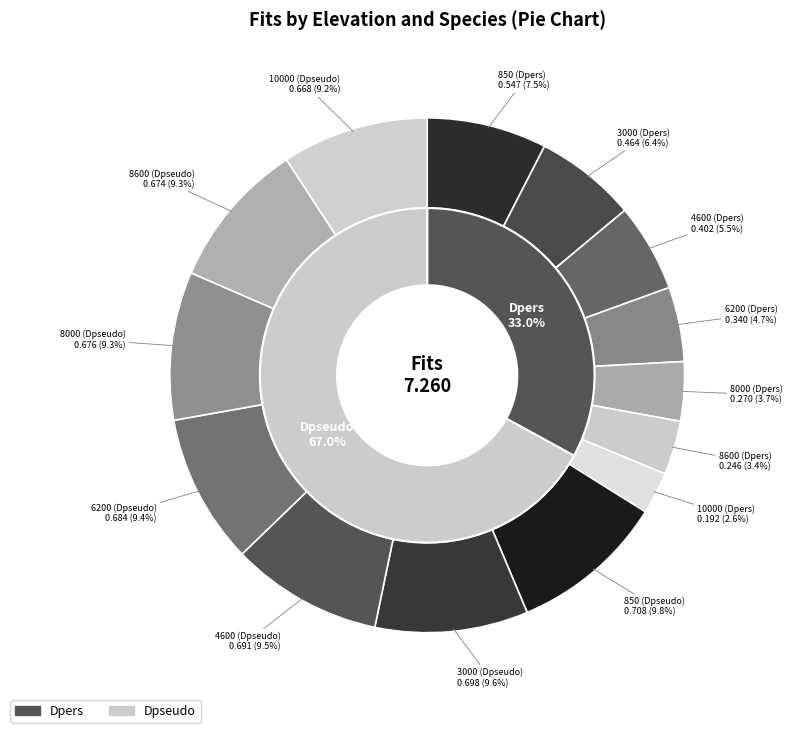

Does 3000 (Dpseudo) represent more than half of the total?

No